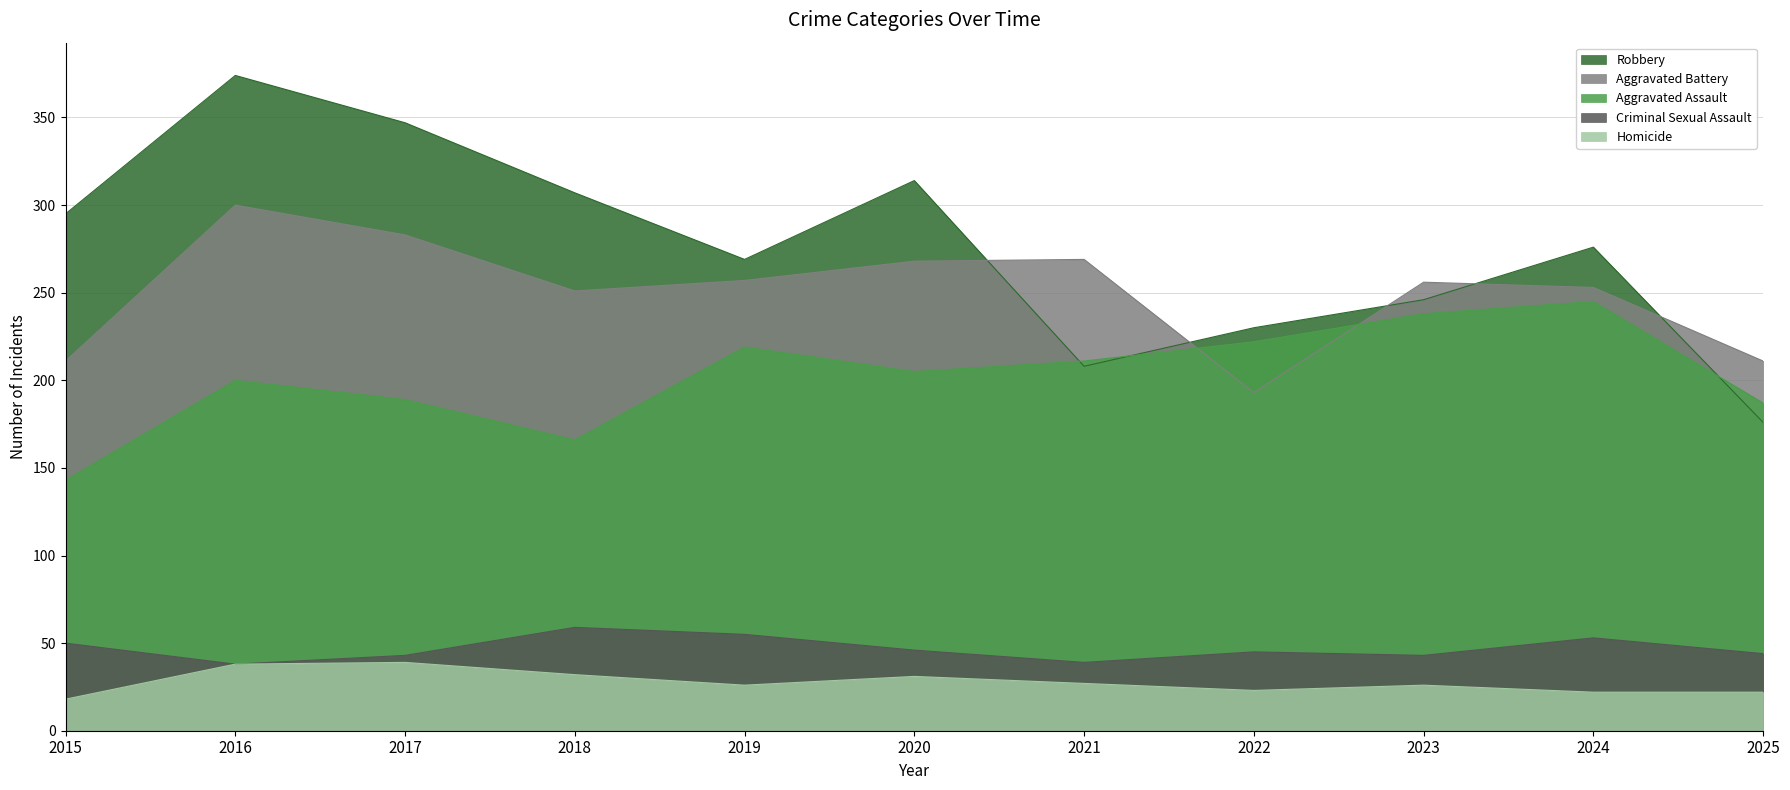

How many lines are shown in the chart?

5